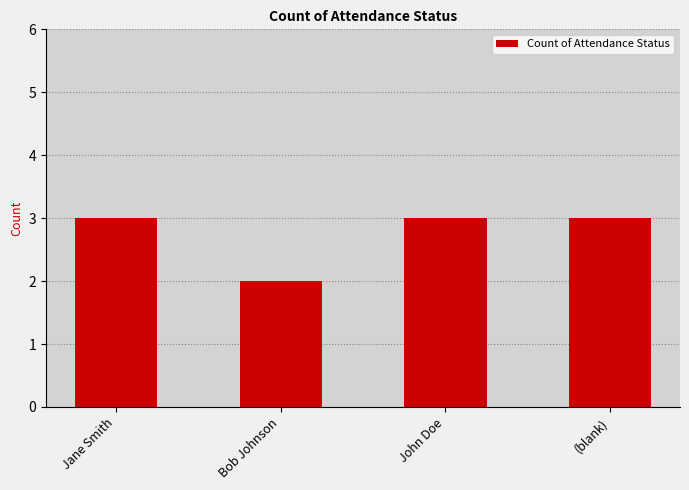

What is the greatest value displayed?

3